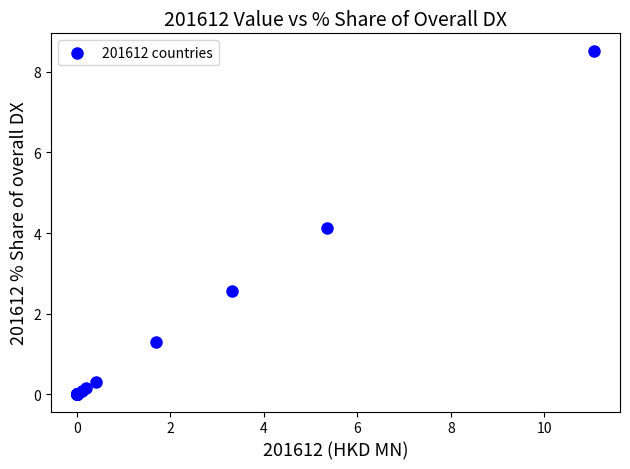

What Y value in the scatter plot is closest to 4?

4.1